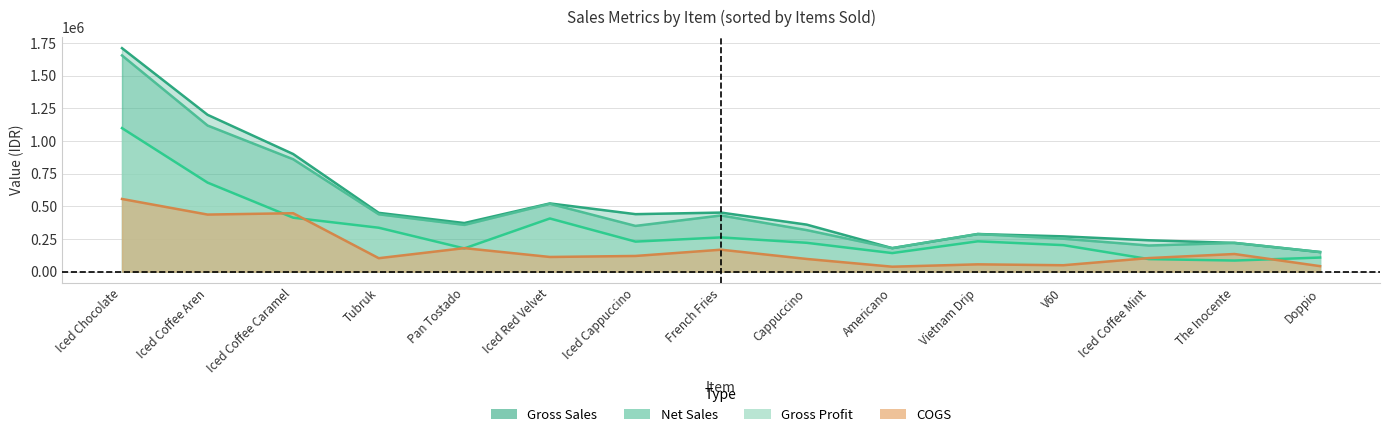

Is it true that gross_sales equals 1710000 at item_sold?

True